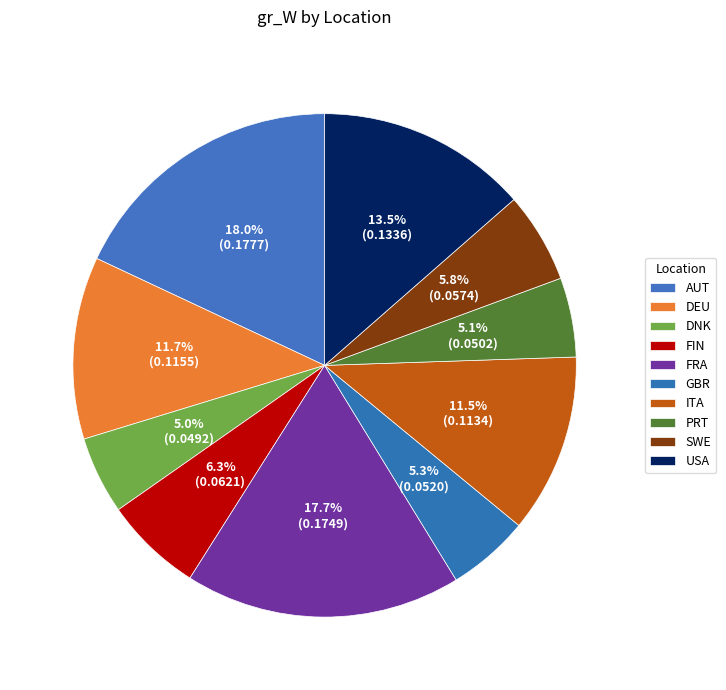

To the nearest percent, what is the combined percentage of PRT and ITA?

17%